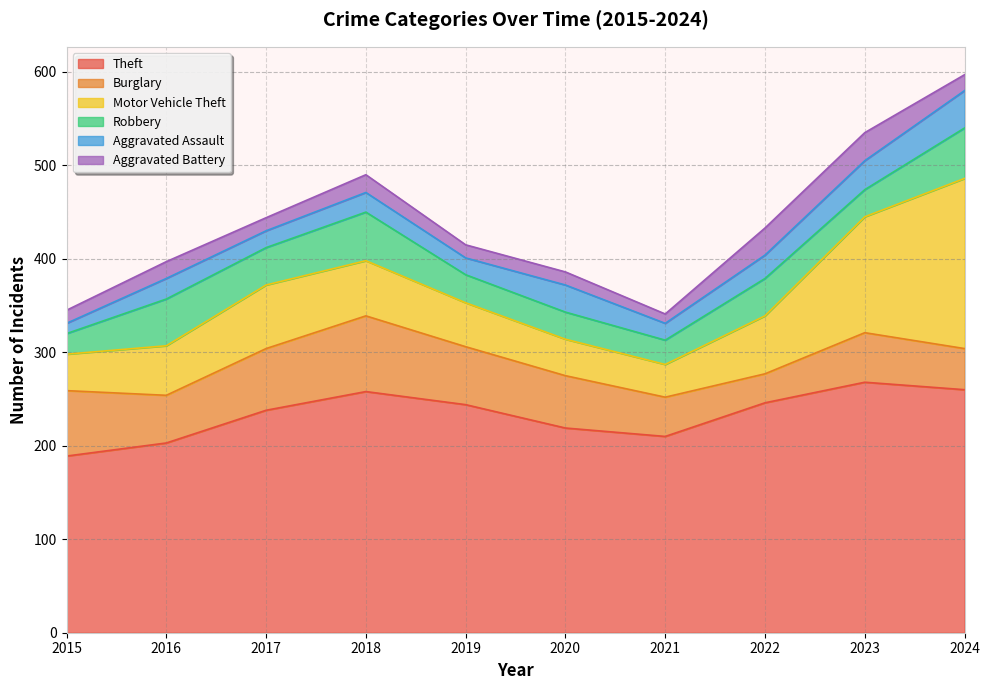

In Robbery, how many points are higher than both neighbors (excluding endpoints)?

3